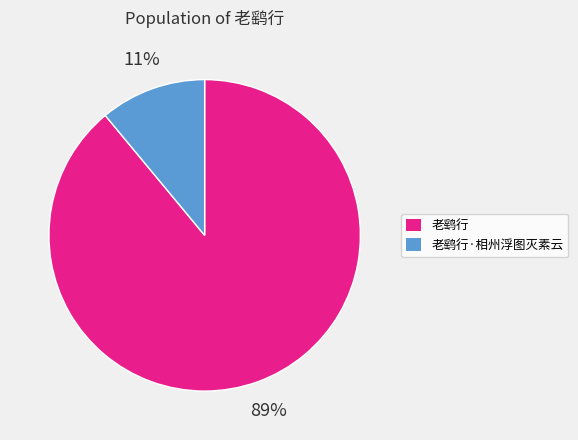

Count the number of slices in the pie.

2